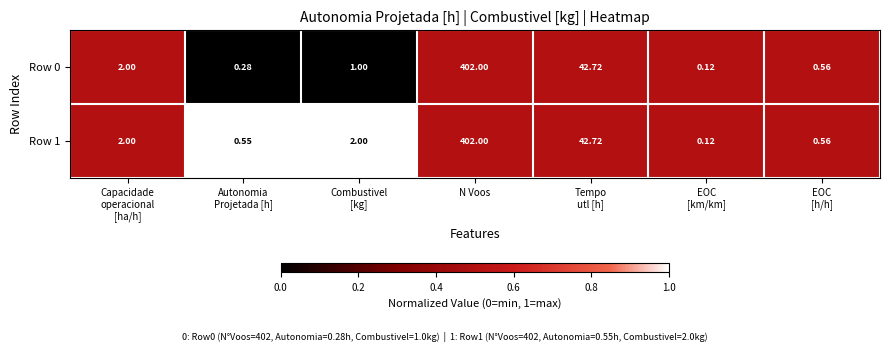

Which category has the highest value in the Row 1 series?

N Voos